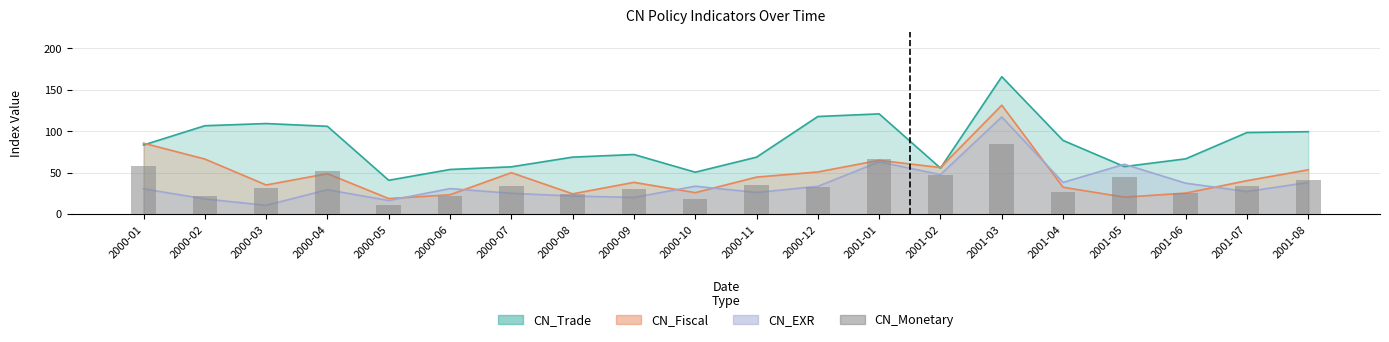

How many values are below 33?

10